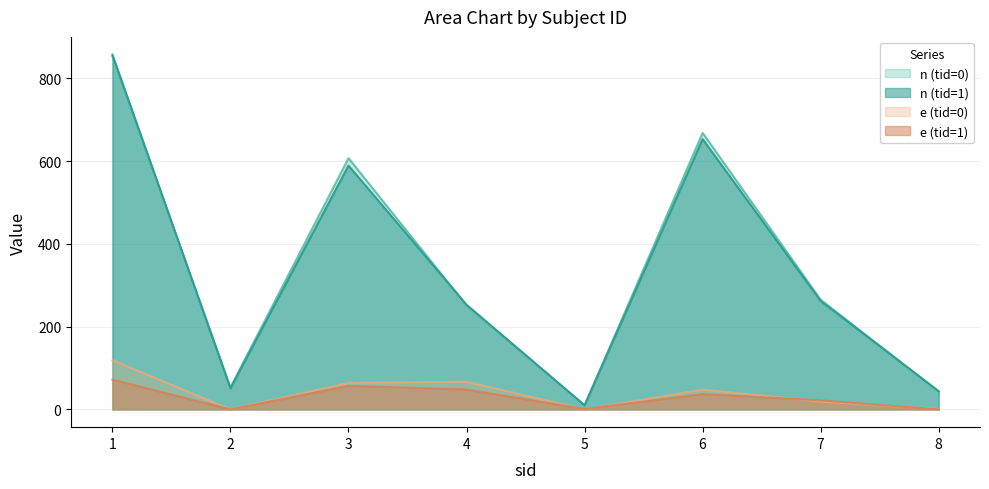

What is the approximate value of e (tid=0) at 6, to the nearest 50?

50